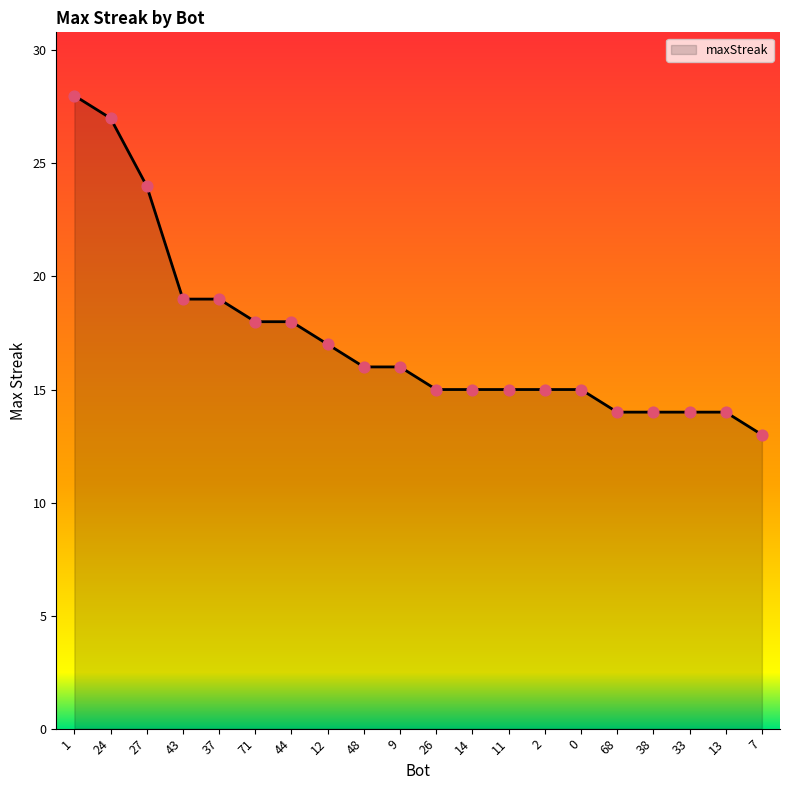

Between 24 and 44, which is larger?

24